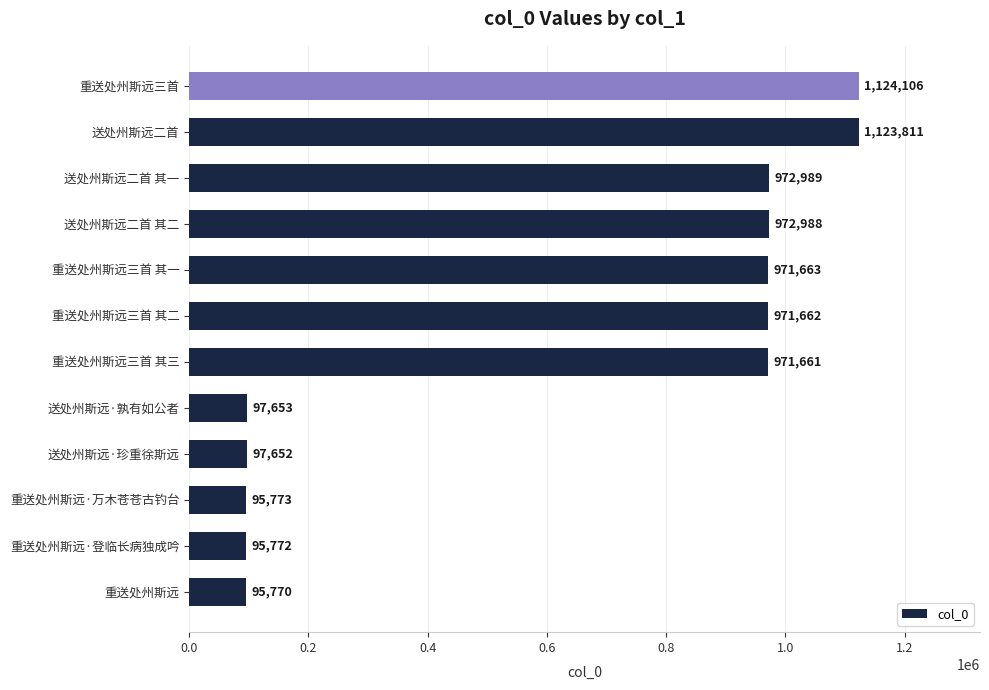

Where is the data nearest to the value 609938?

重送处州斯远三首 其三